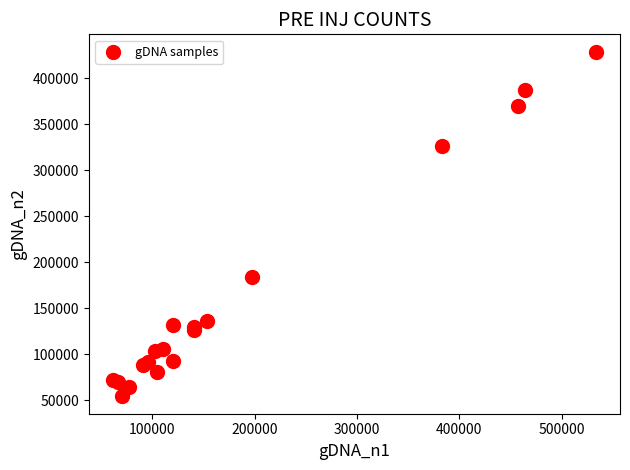

What Y value in the scatter plot is closest to 241739?

184592